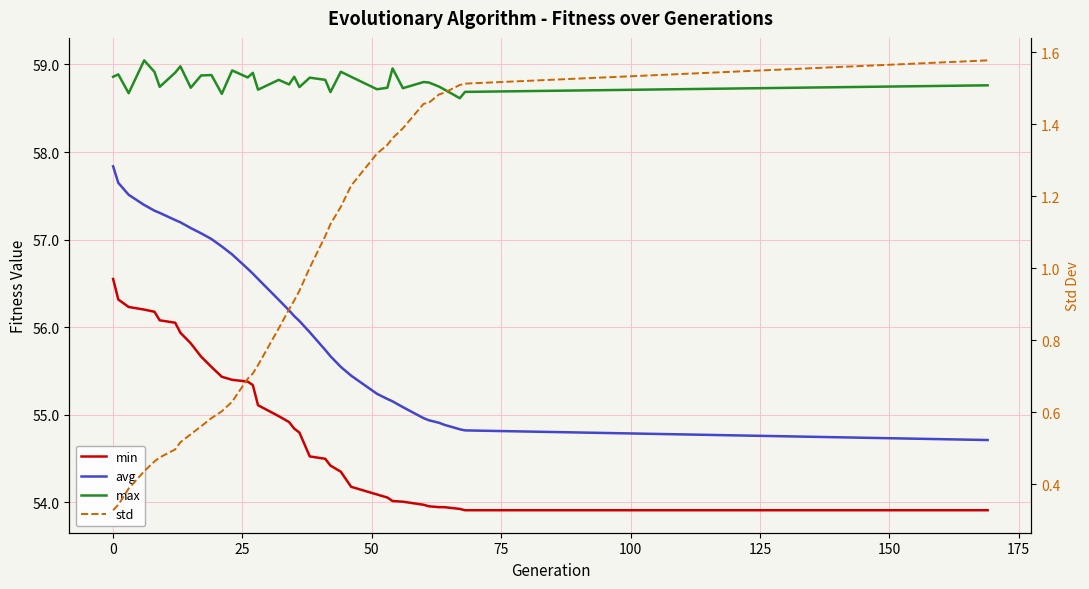

What is the difference between the maximum and second lowest values in the std series?

1.2